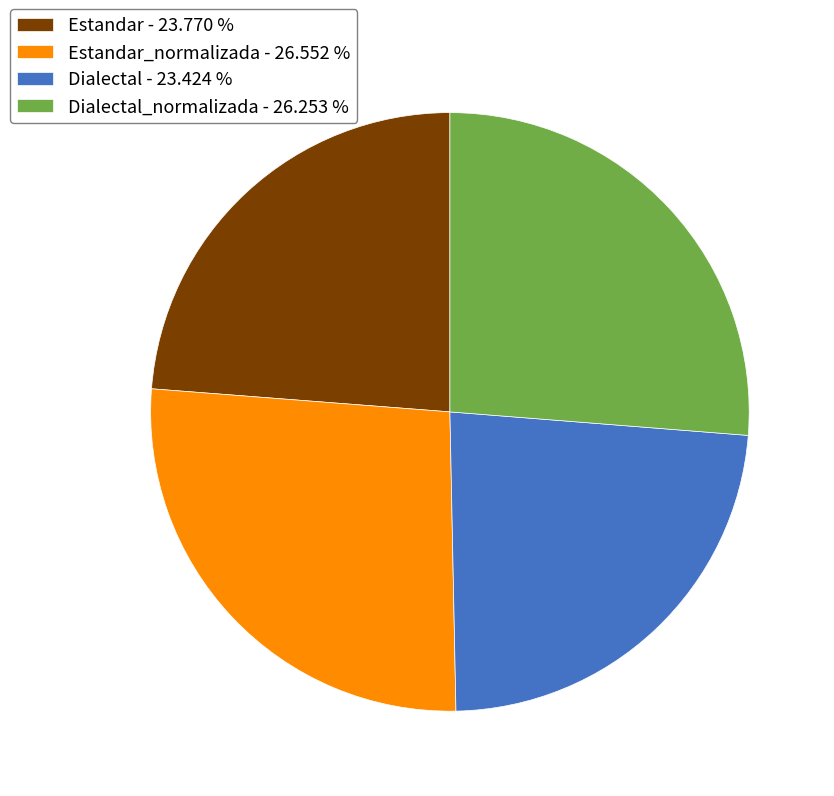

Approximately how many times larger is the value at Dialectal - 23.424 % compared to Estandar_normalizada - 26.552 %?

0.9